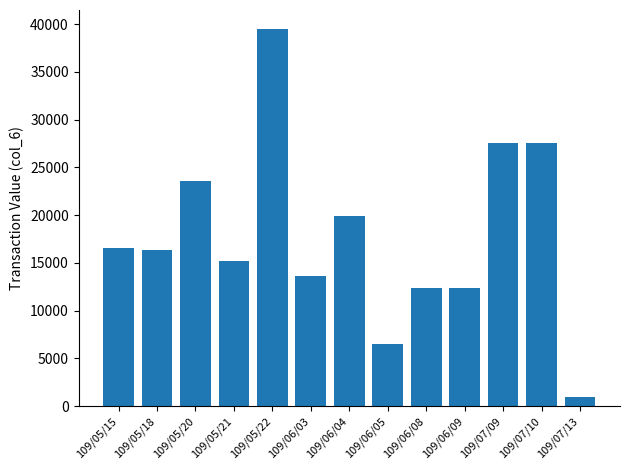

What is the label of the 2nd bar from the left?

109/05/18